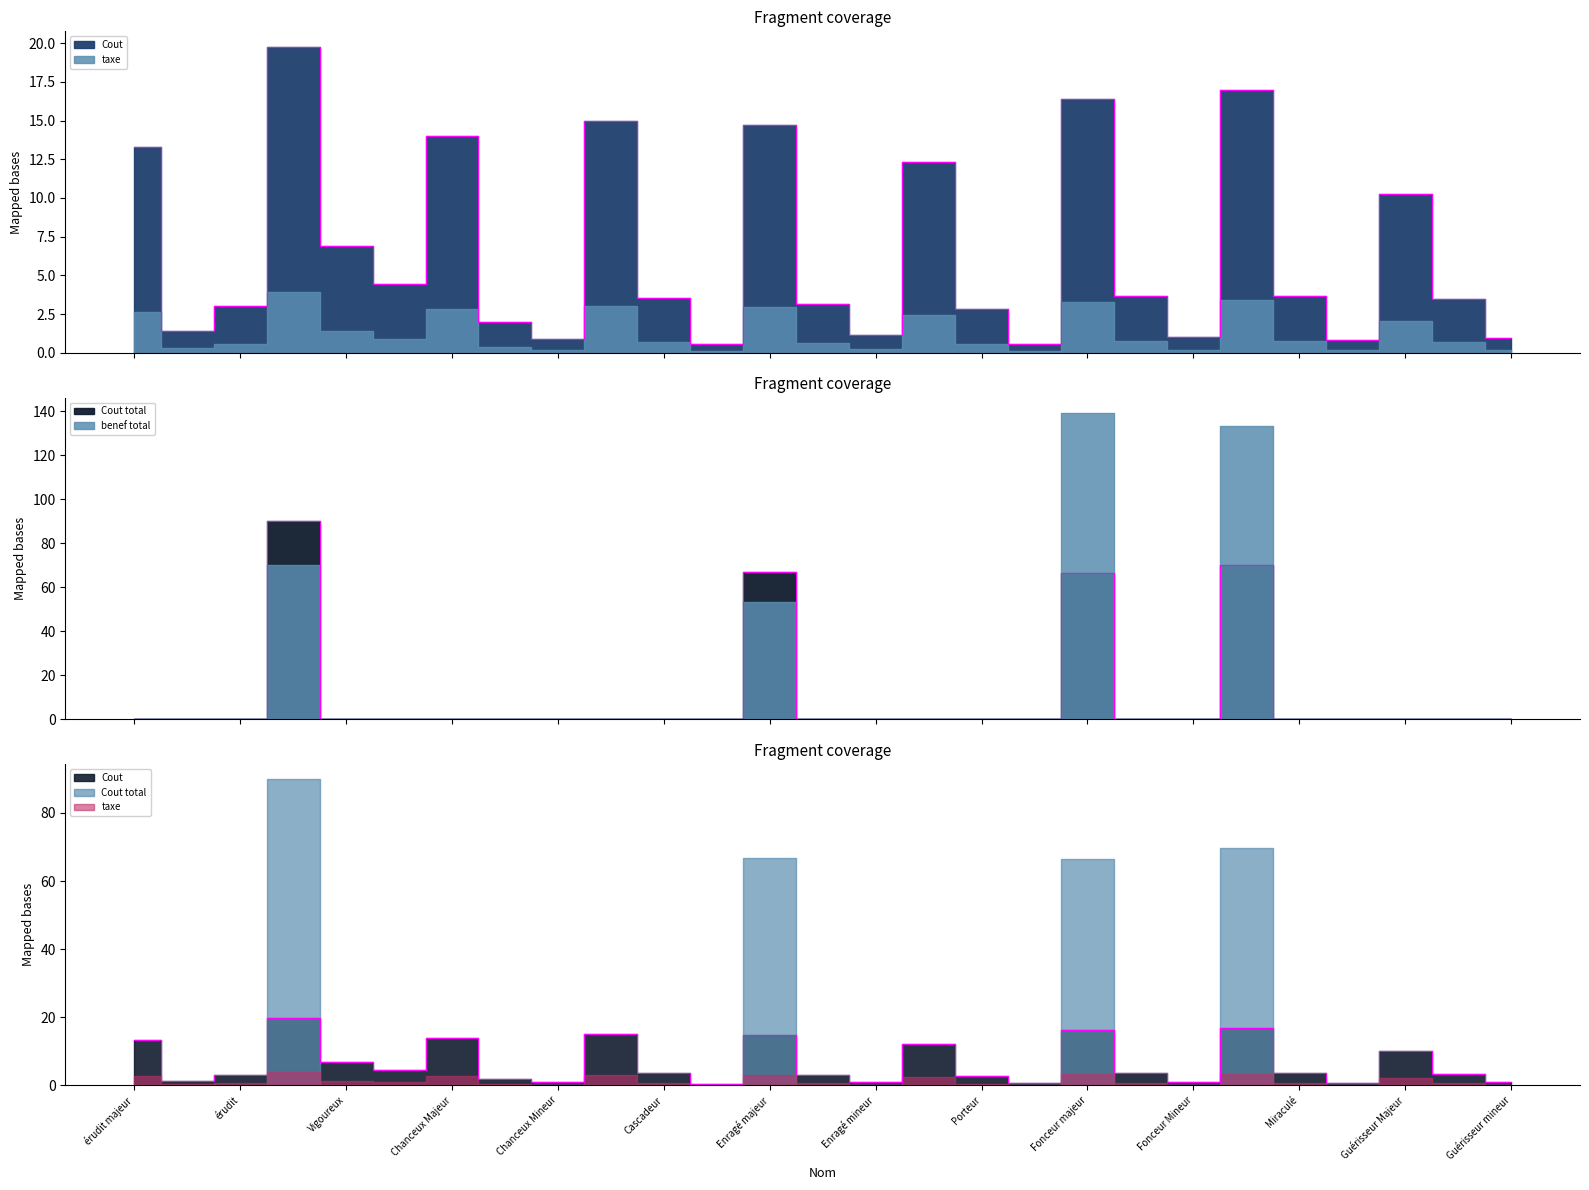

Where do Cout total and taxe first cross each other?

érudit and Vigoureux majeur